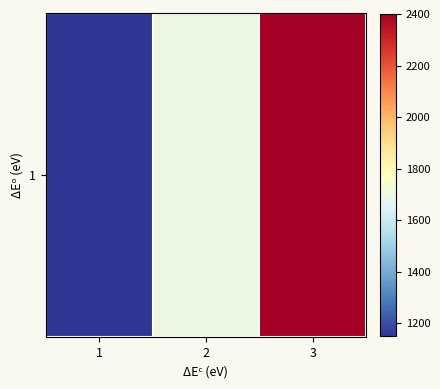

What value does the data have at 1, to the nearest 50?

1150